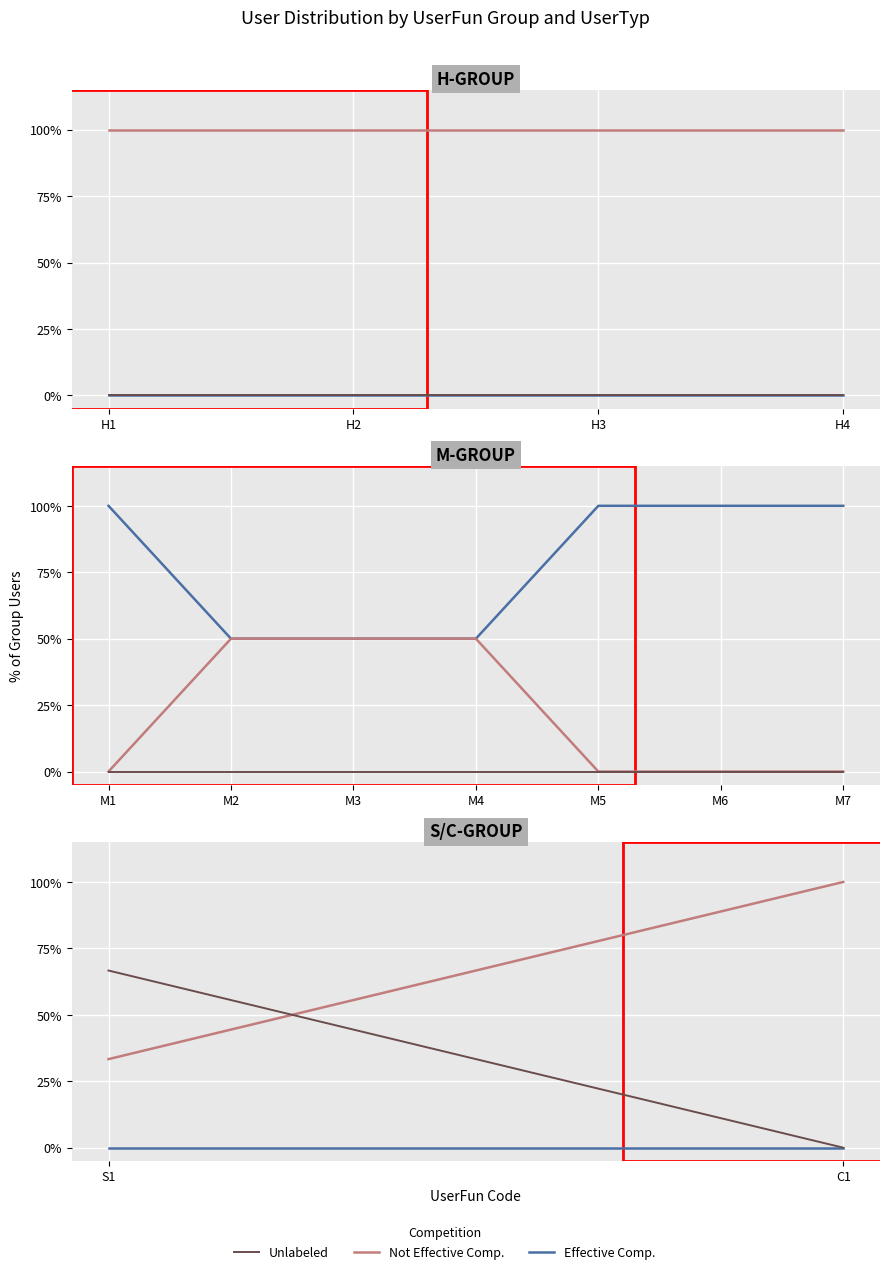

How many data points does each series have?

2